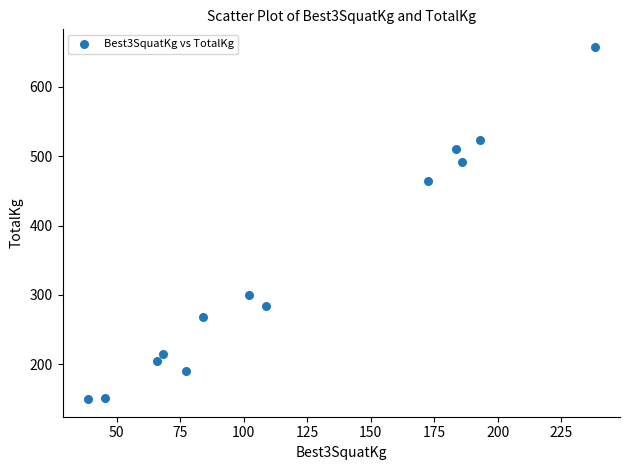

What is the range of Y values (max minus min)?

508.0